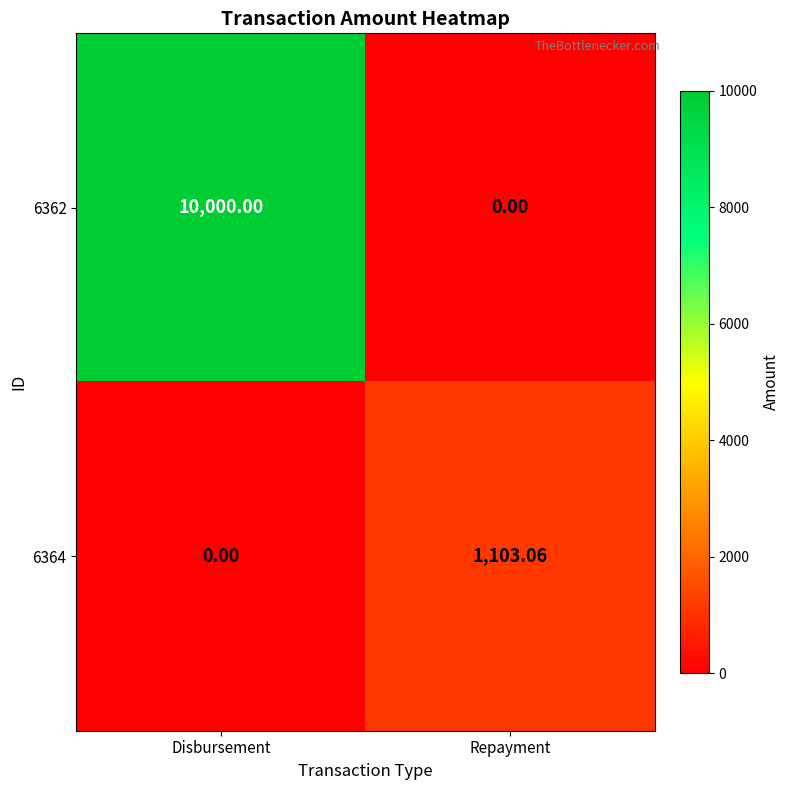

What is the total value across all series at Disbursement?

10000.0